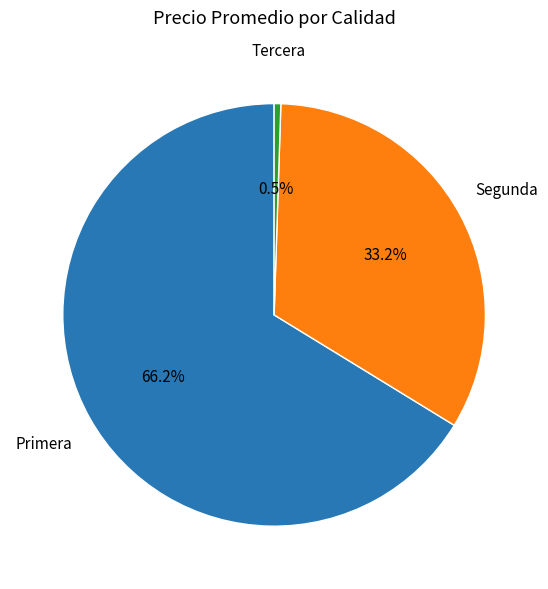

Does any single category account for the majority?

Yes